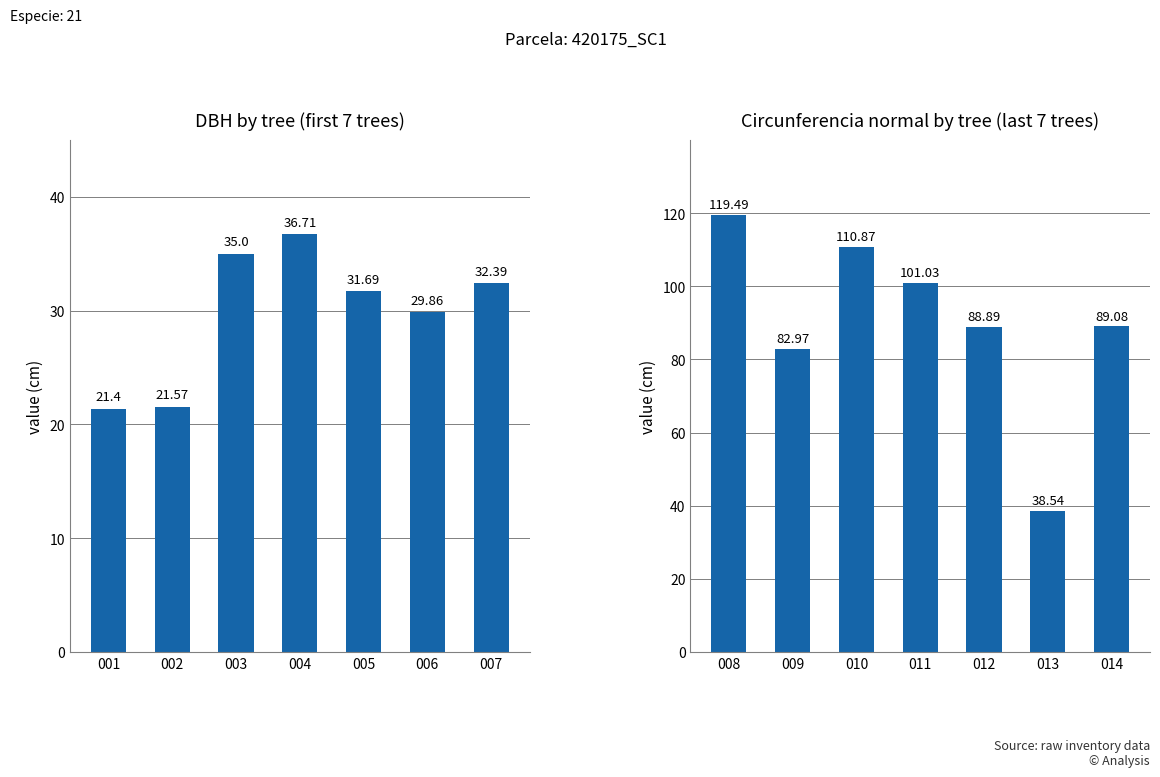

Rank the series at 005 from lowest to highest value.

dbh, circunferencia_normal